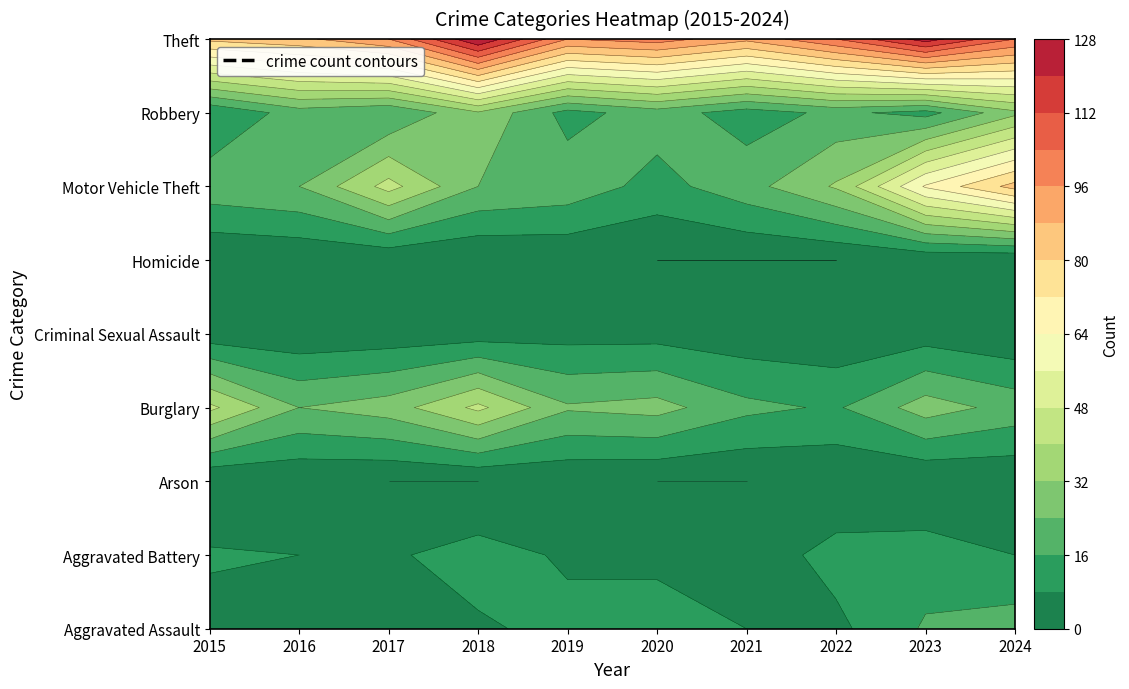

At which label does Aggravated Assault reach its minimum?

2015